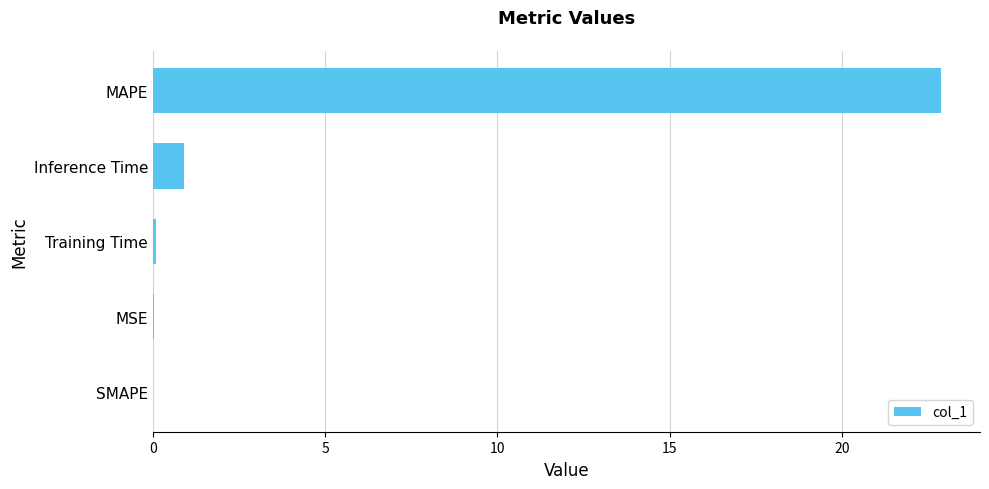

True or false: the data shows 22.9 at MAPE.

True